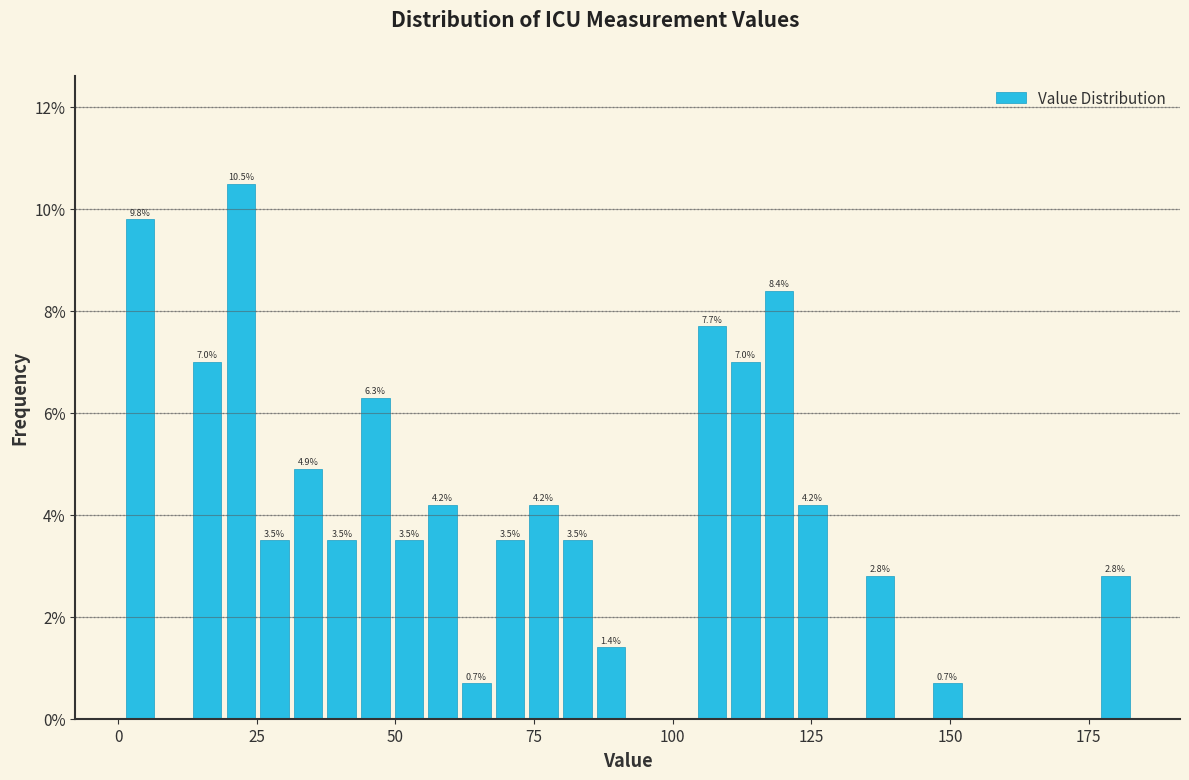

Read against the x-axis, roughly where is the centre of the tallest bar?

20